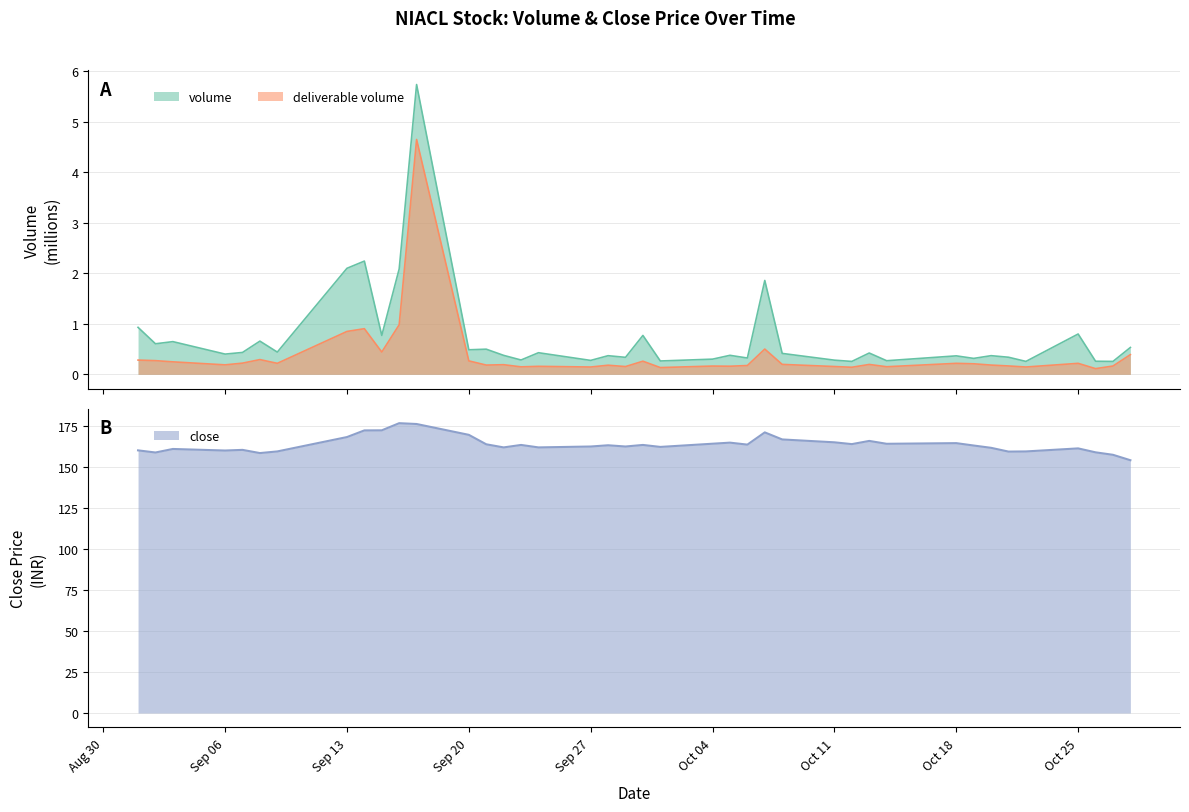

What is the highest value of the volume series?

5.7